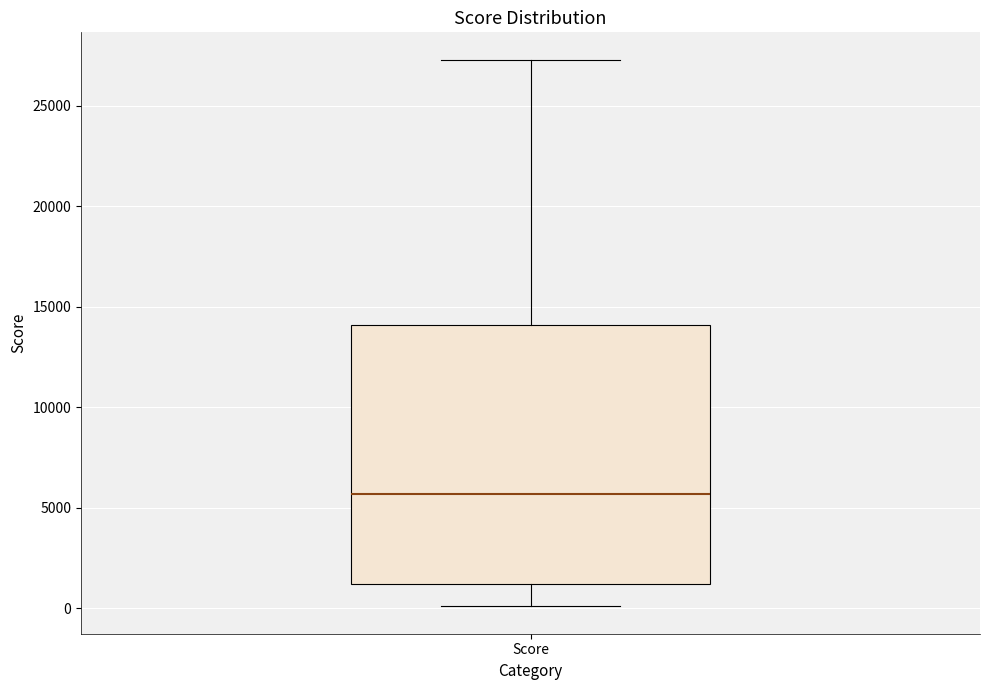

Where is the lower edge of the box for Score on the y-axis? The values are not printed on the chart, so give them approximately, as read against the axis.

1000